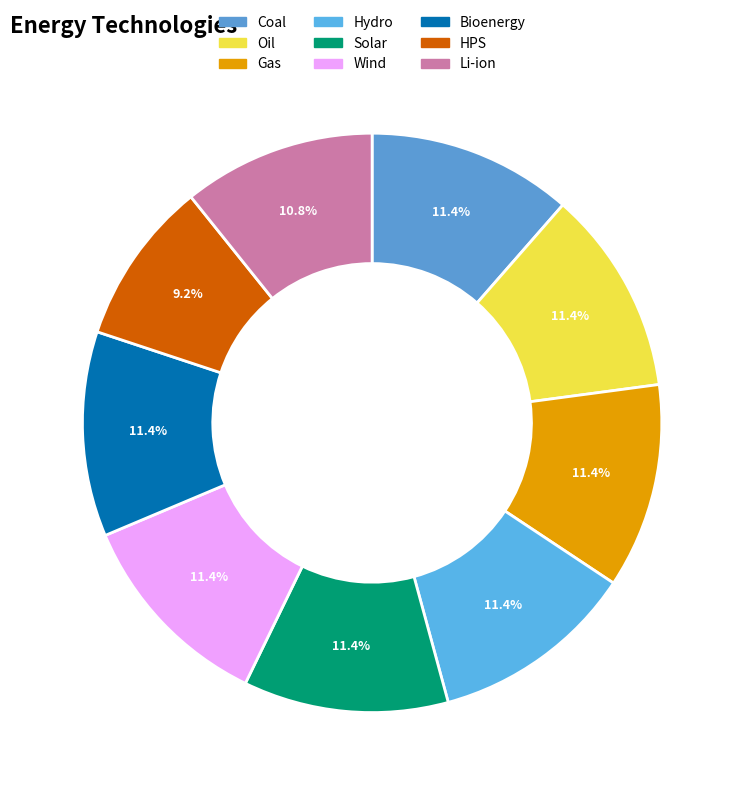

What portion of the pie excludes Hydro?

88.6%